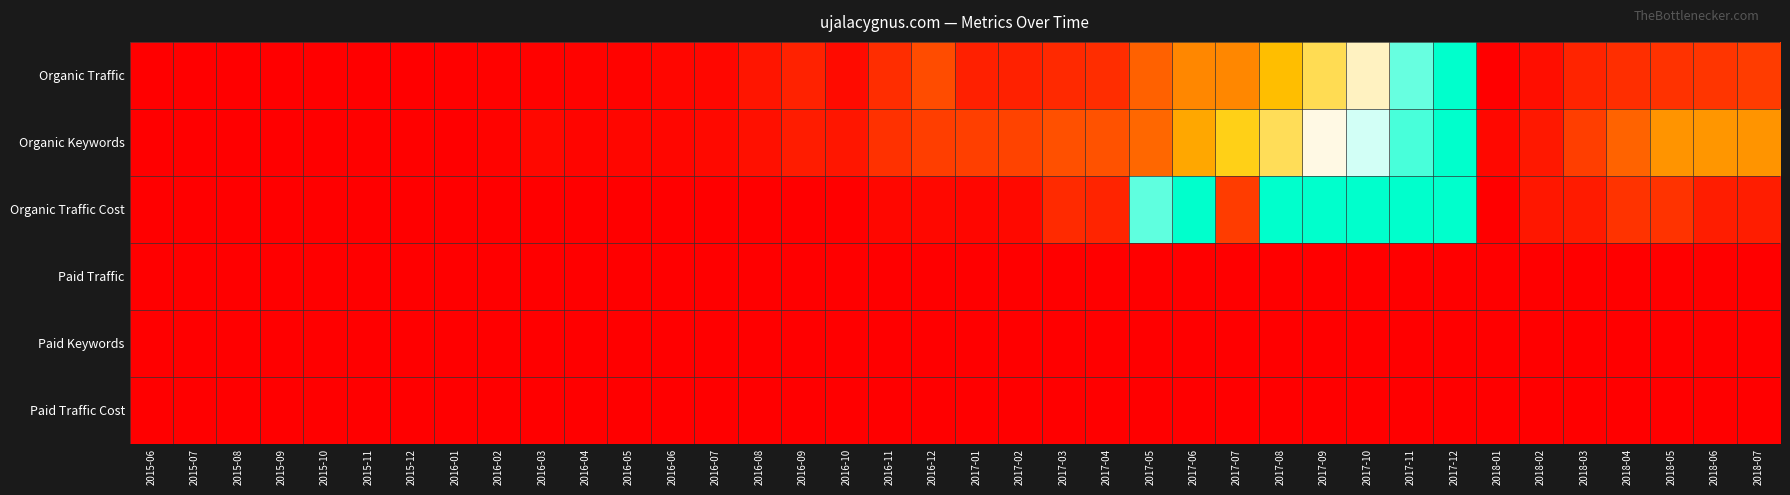

How many series are shown in this chart?

6